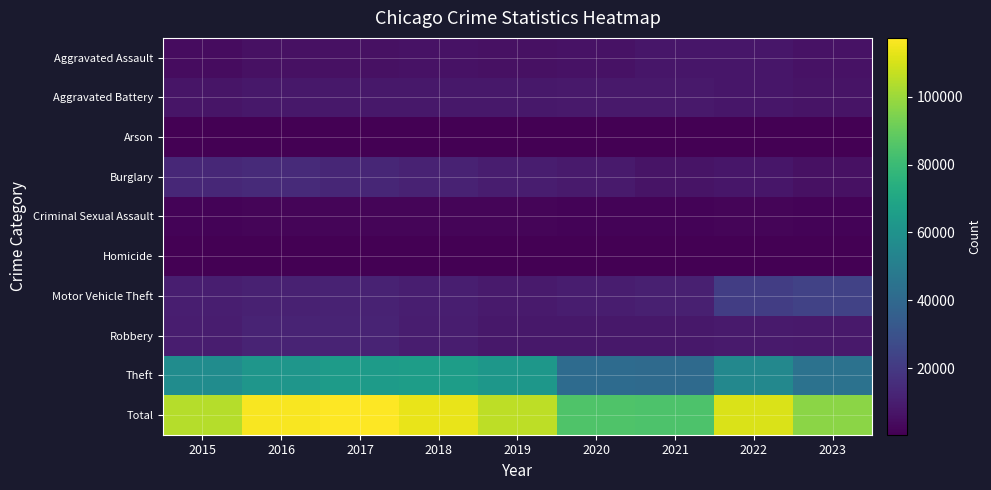

Which series changed the most between 2017 and 2023?

Total